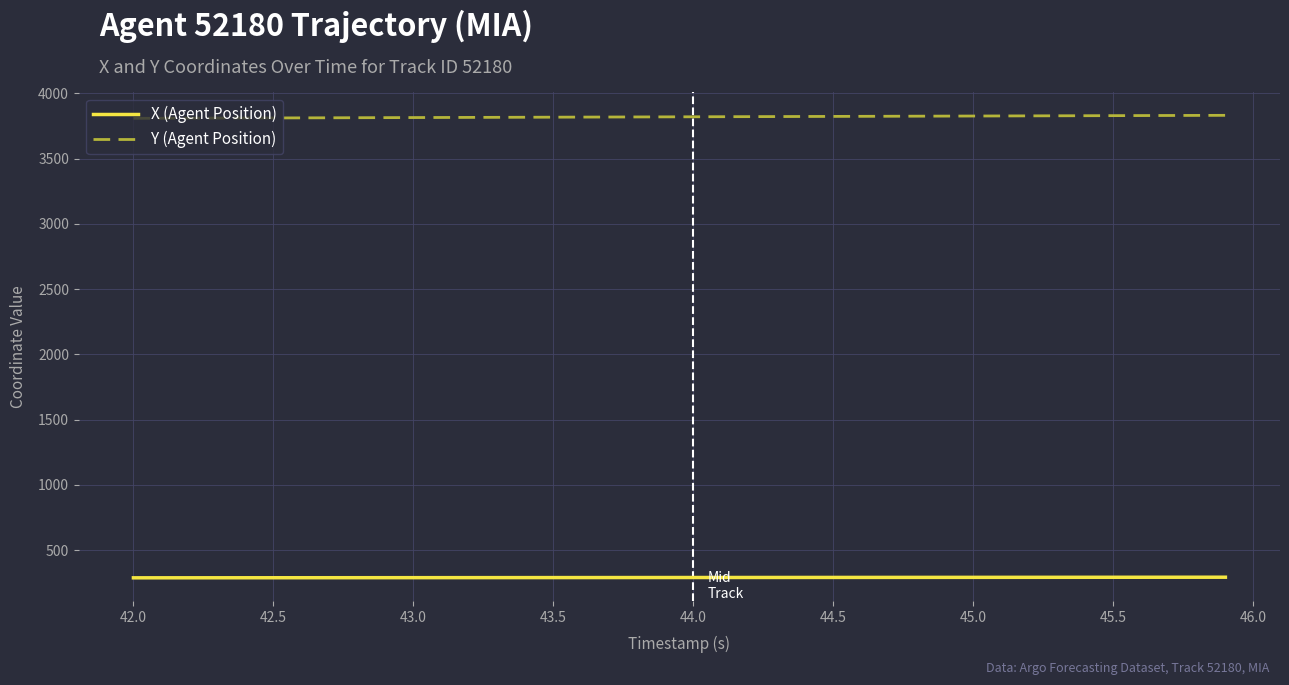

Rank the series by their average value, from lowest to highest.

X (Agent Position), Y (Agent Position)